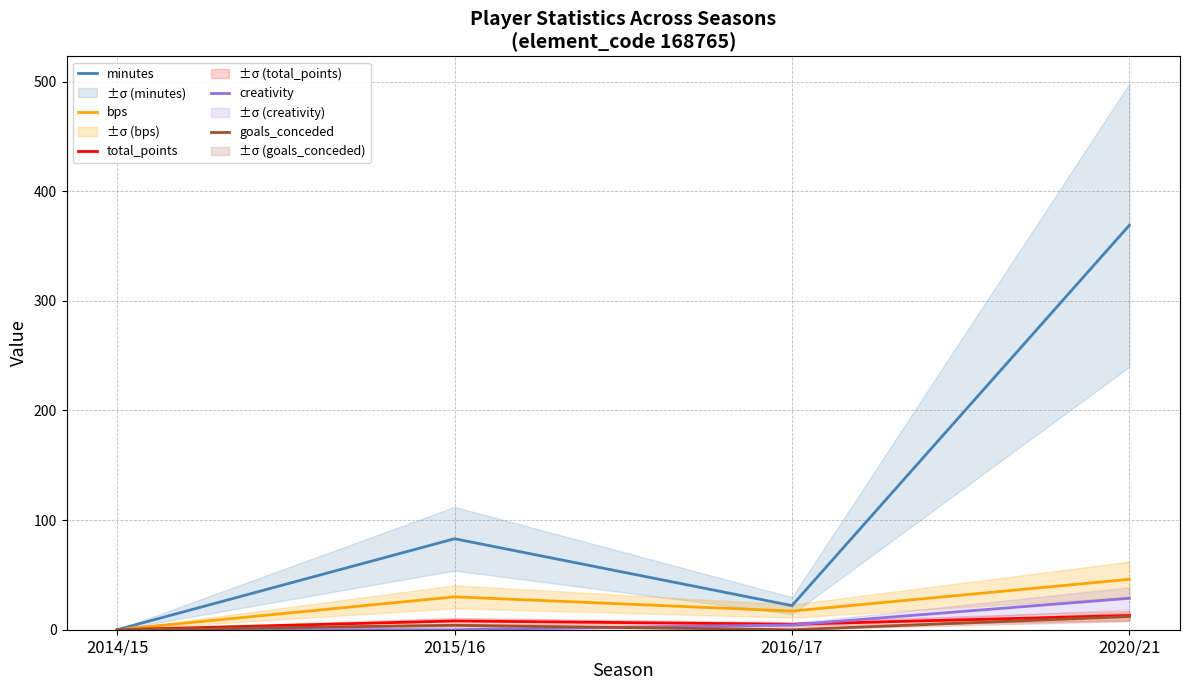

Which category has the lowest value in the total_points series?

2014/15